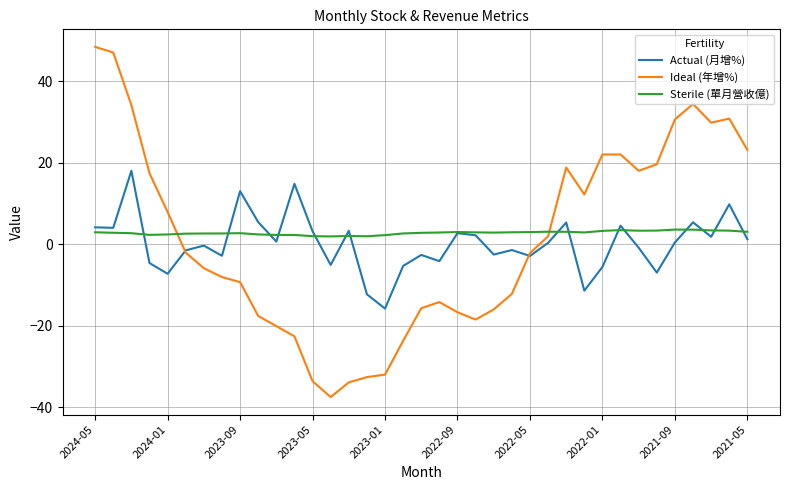

List the series in order of their peak value, highest first.

Ideal (年增%), Actual (月增%), Sterile (單月營收億)